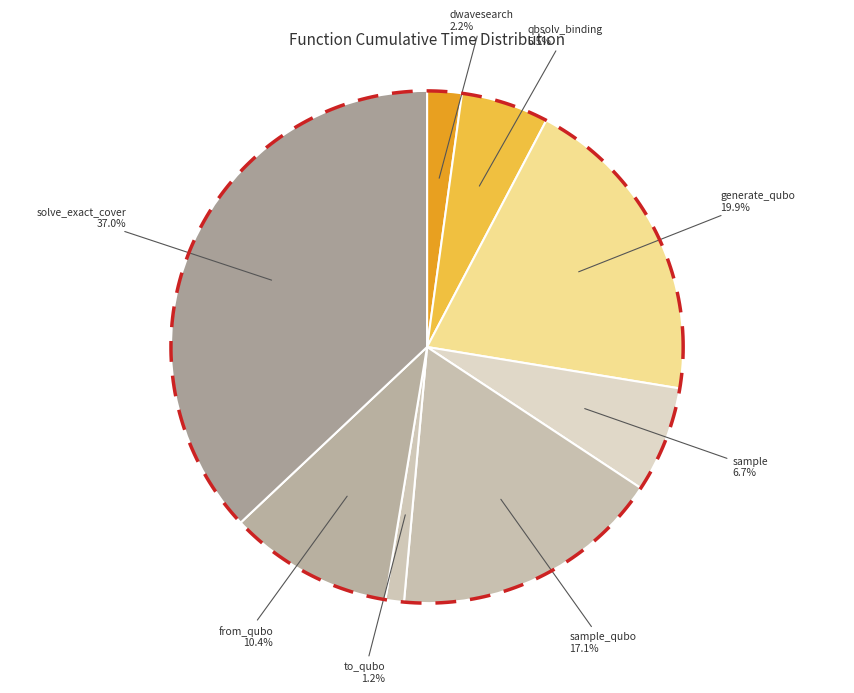

Which has a higher value, dwave_qbsolv.dwavesearch or from_qubo?

from_qubo